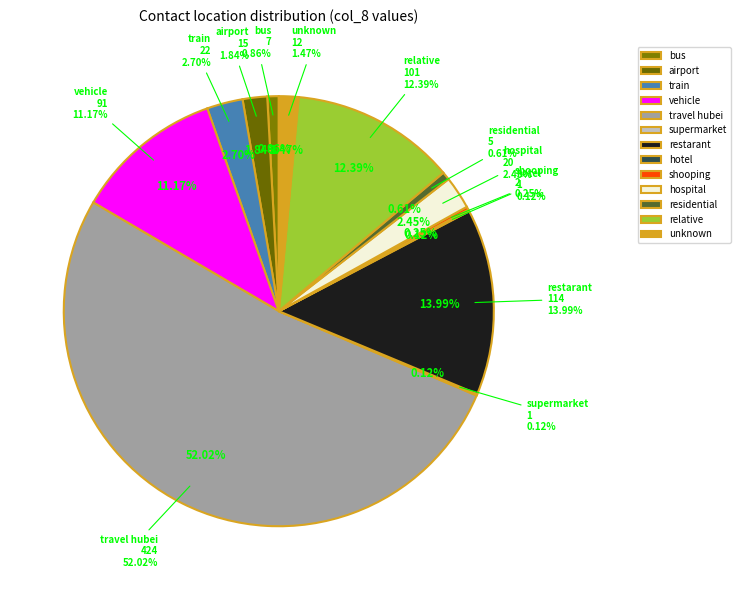

What is the total percentage of vehicle and residential?

11.8%